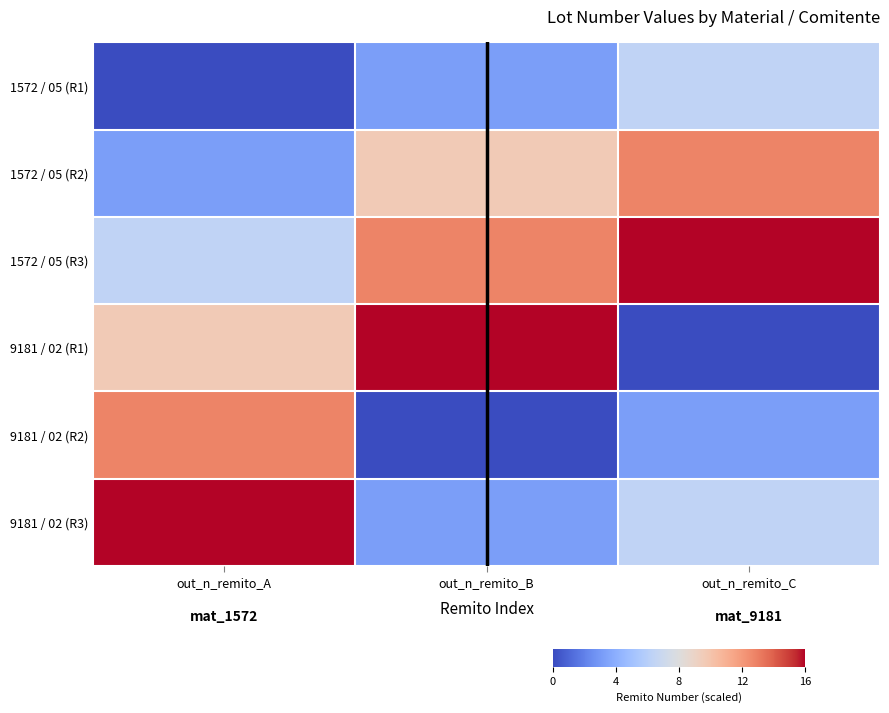

At which label is 1572 / 05 (R1) closest to 3?

out_n_remito_B